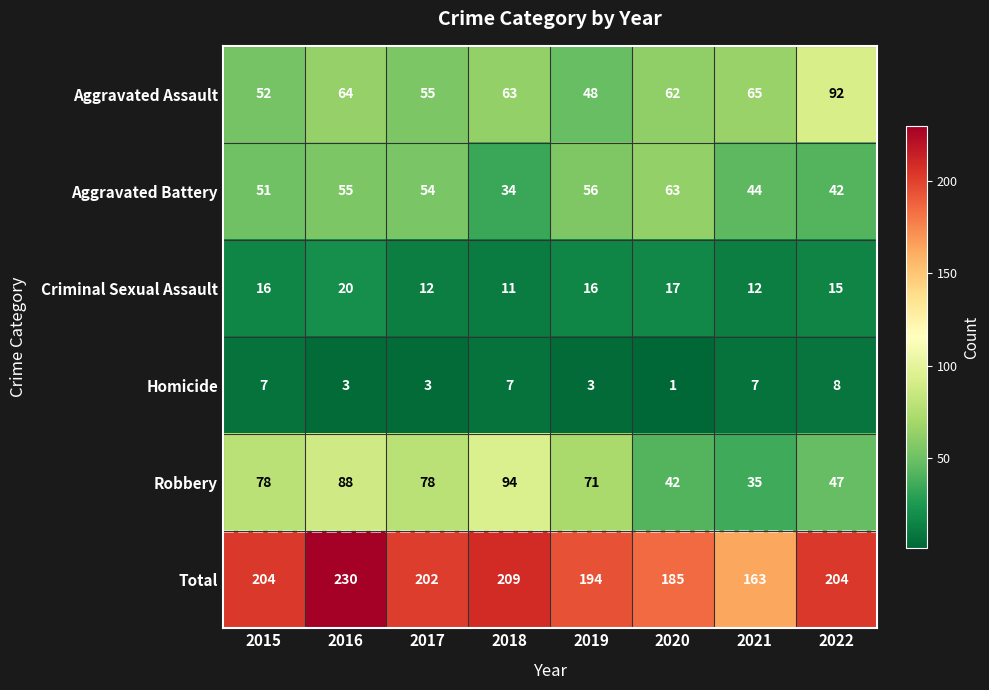

List the series in order of their peak value, highest first.

Total, Robbery, Aggravated Assault, Aggravated Battery, Criminal Sexual Assault, Homicide